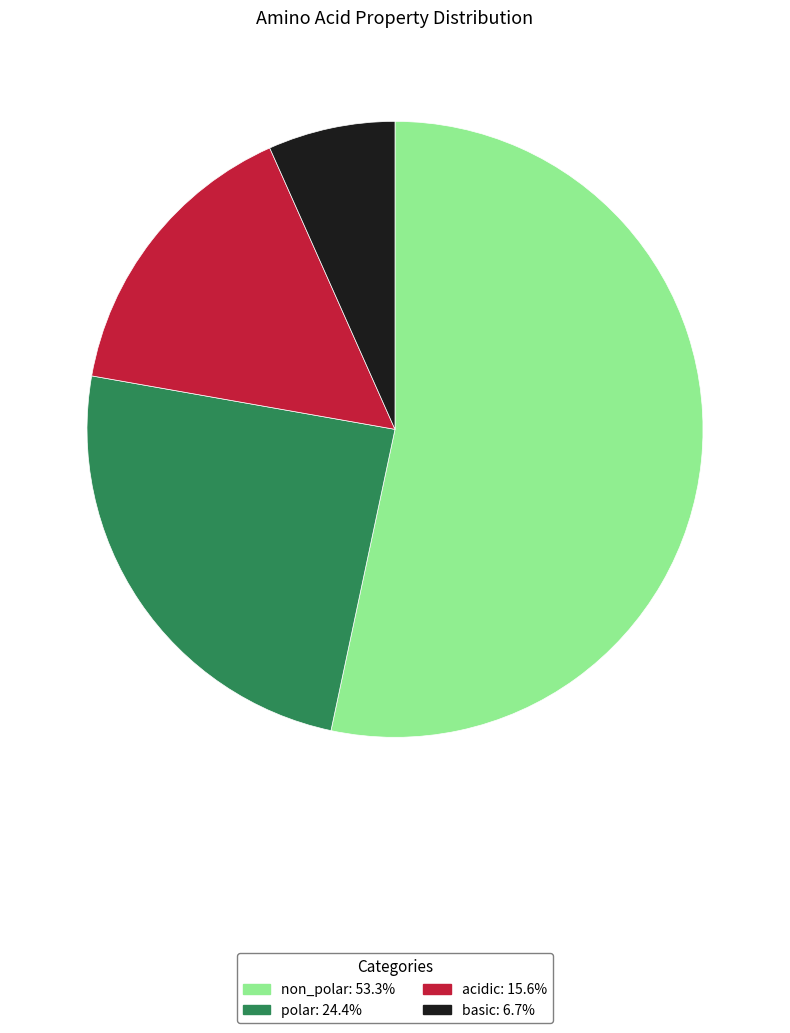

Which category has the biggest portion of the pie?

non_polar